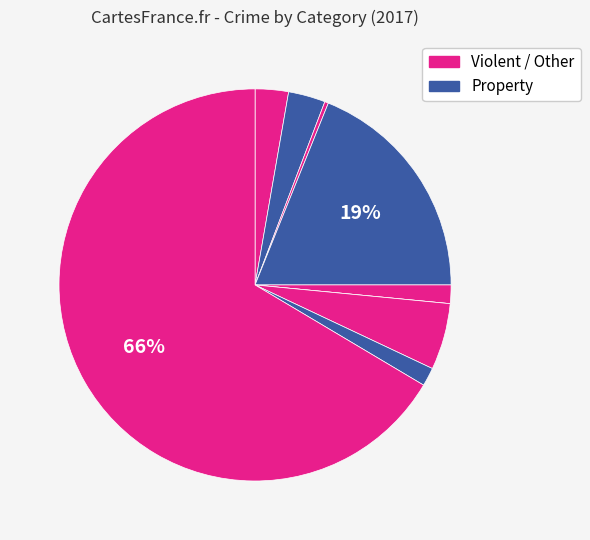

Is there a majority slice in this chart?

Yes